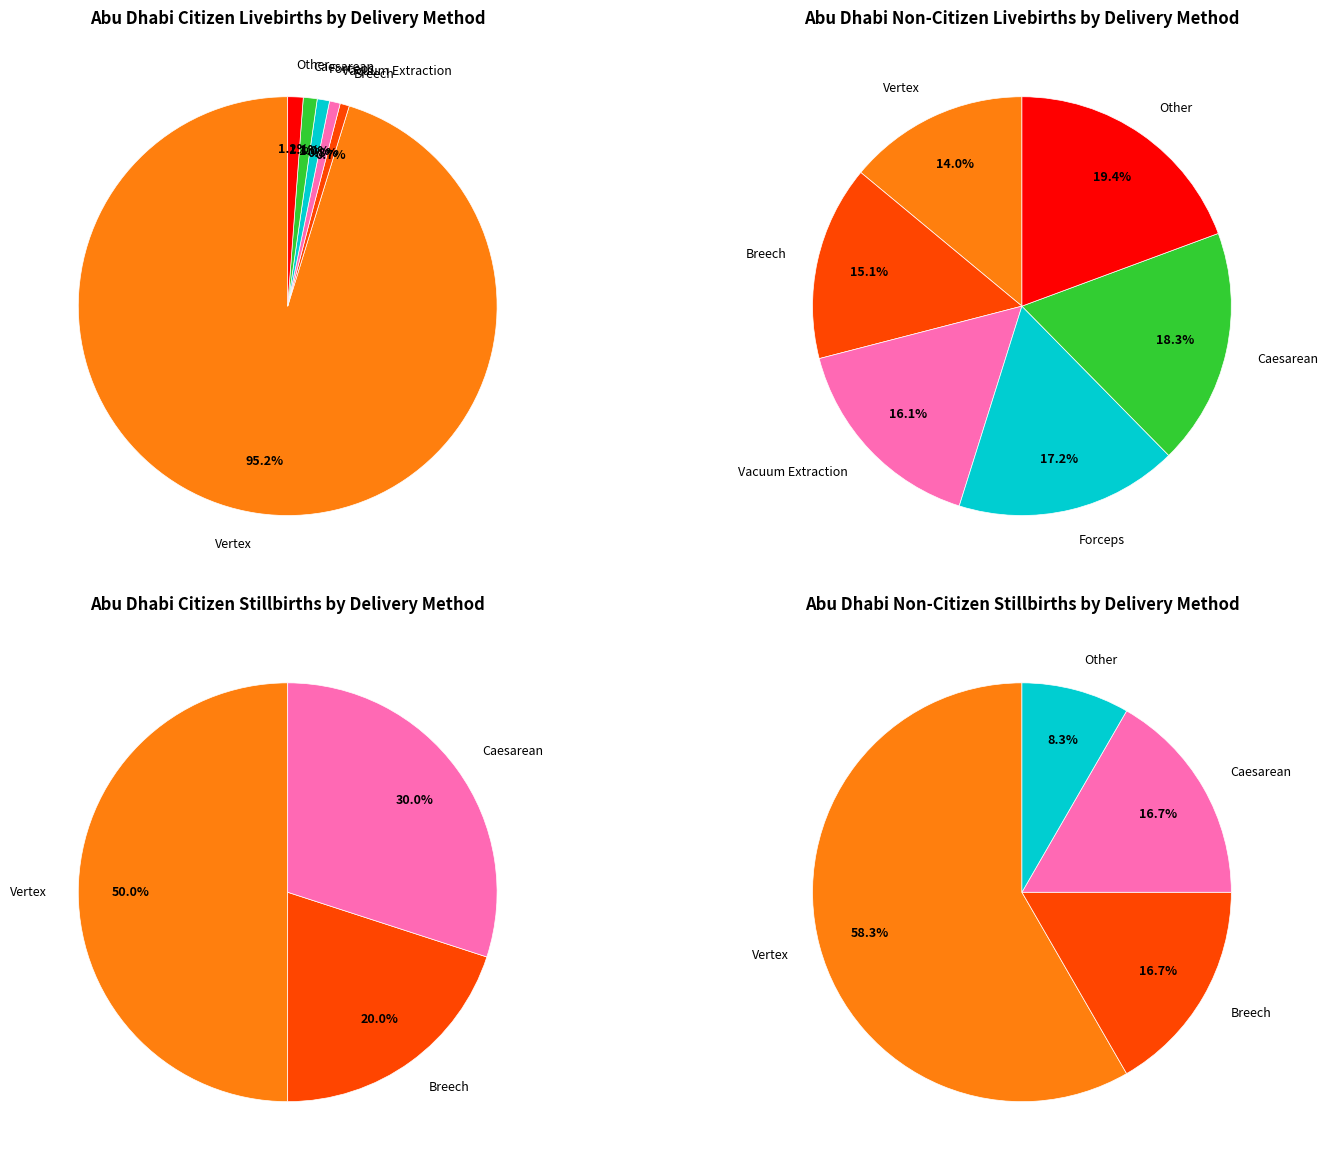

Is it true that Abu Dhabi Citizen Stillbirth Vertex is 11% of the pie?

False